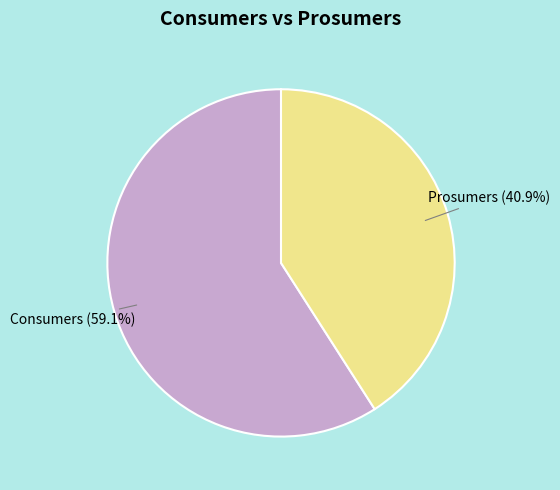

Between Consumers and Prosumers, which is larger?

Consumers